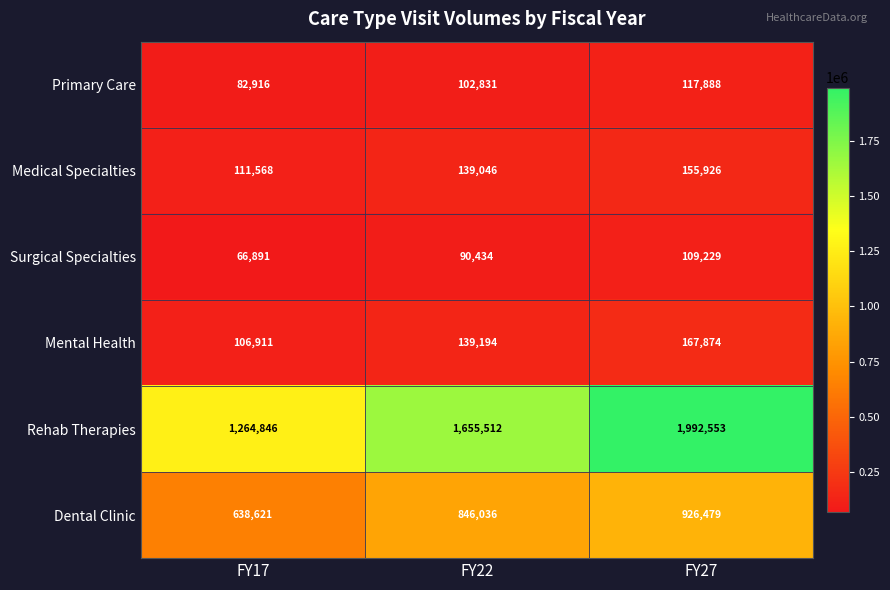

What is the greatest value displayed?

1992553